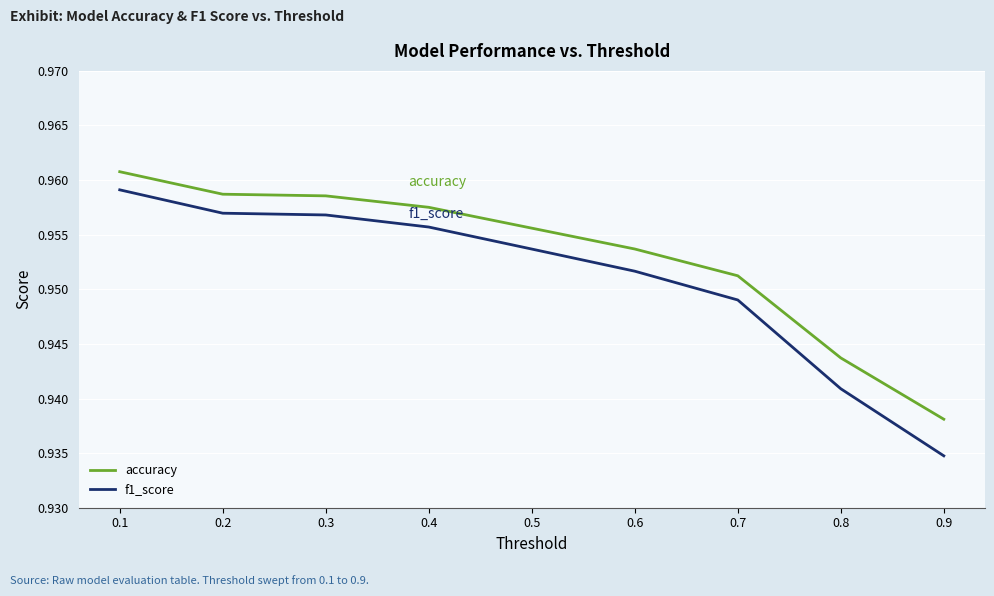

True or false: f1_score and accuracy cross at least once.

False